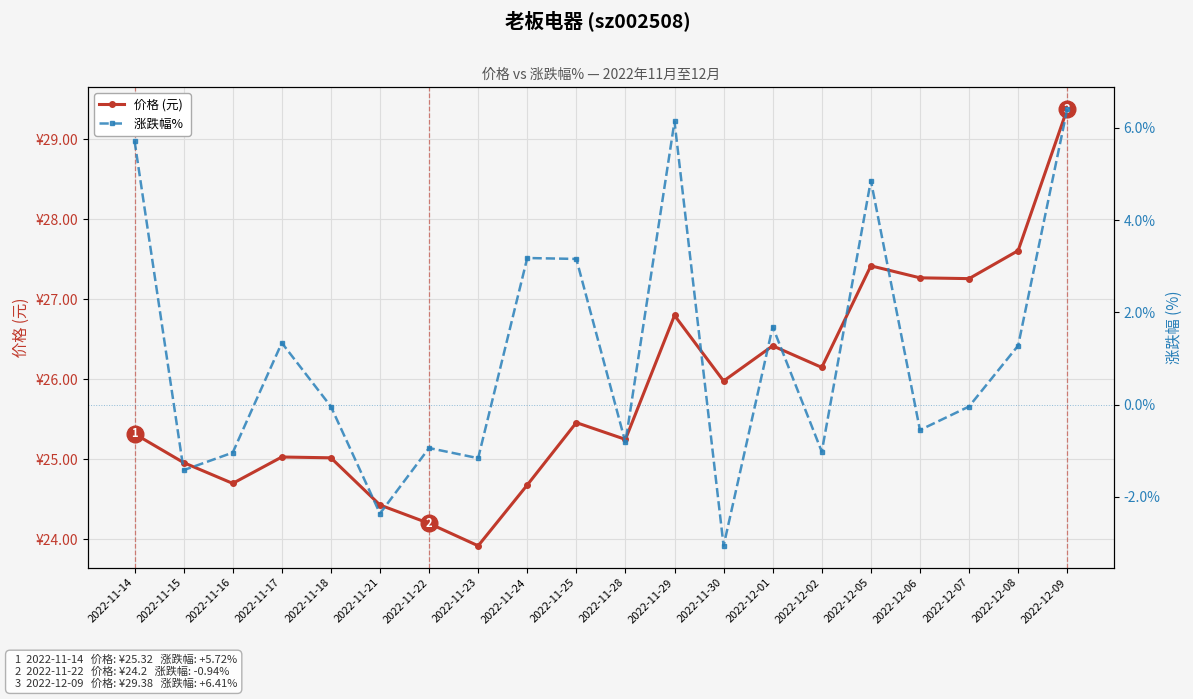

How many values in the 价格 (元) series are below 25?

6